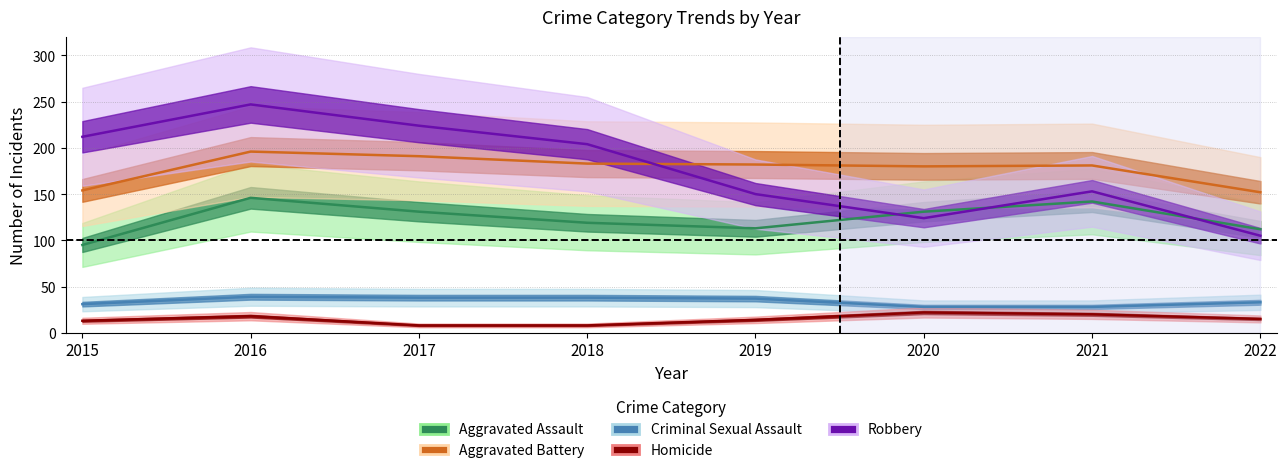

Where does the Homicide series first go above 15?

2016